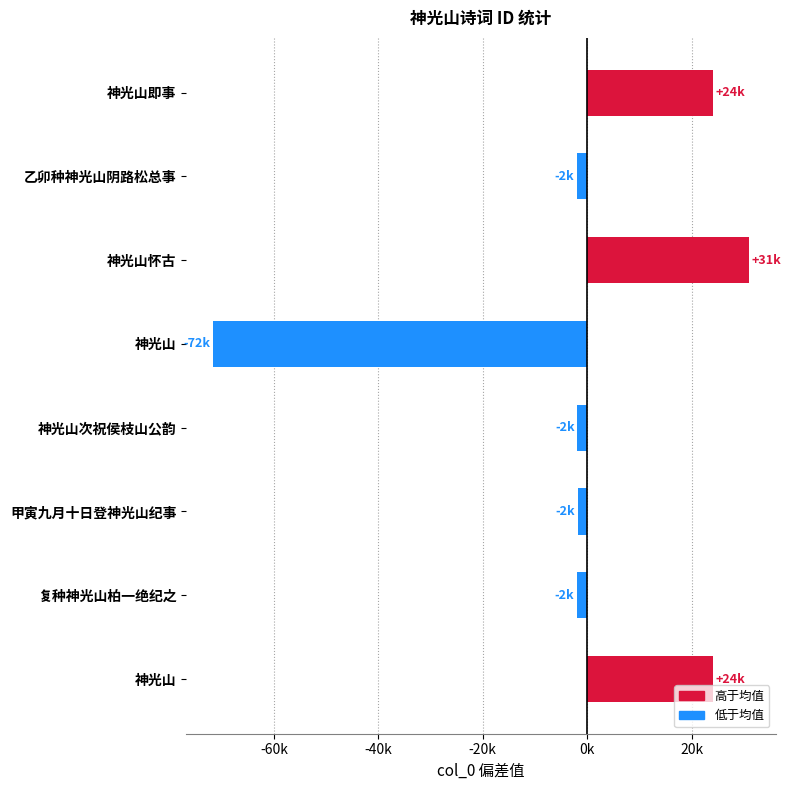

Does the chart contain any negative values?

Yes